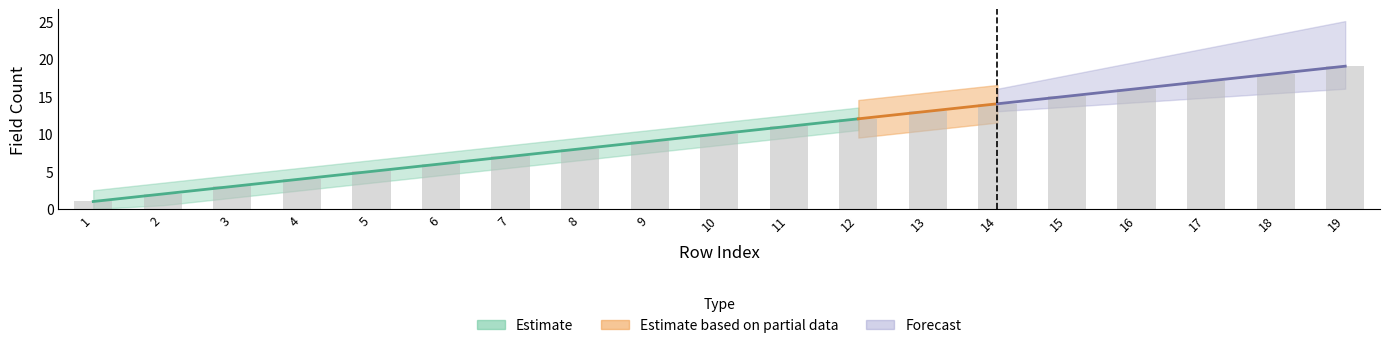

How many values are below 10?

9